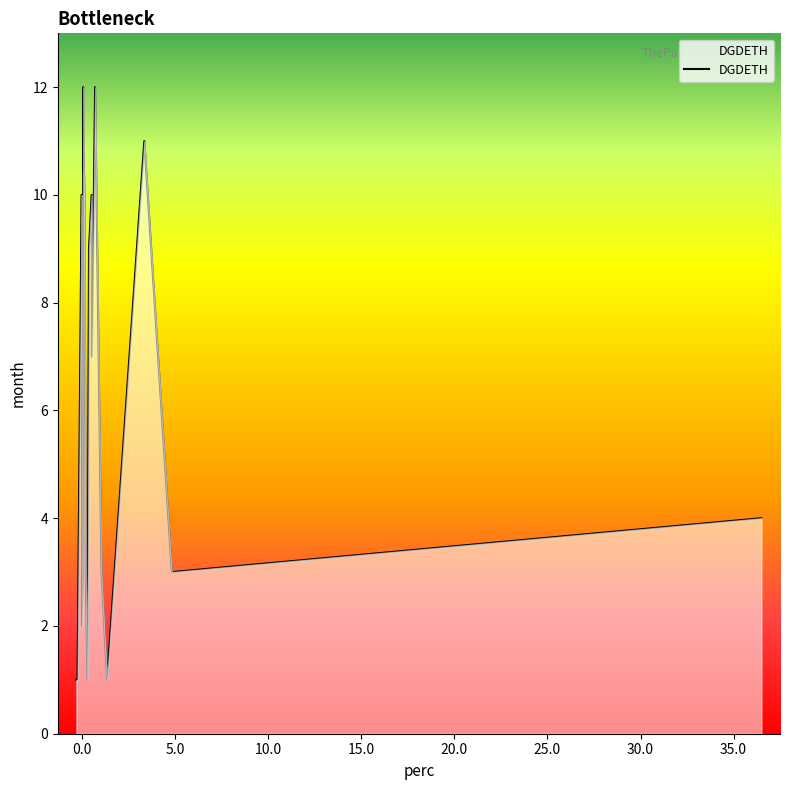

What is the greatest value displayed?

12